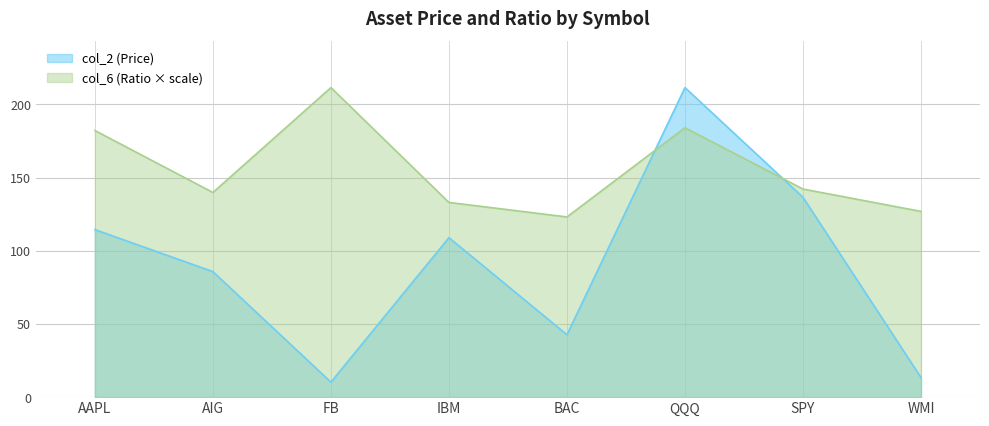

What is the value of the col_6 (Ratio) point at the 1st from the left?

182.1